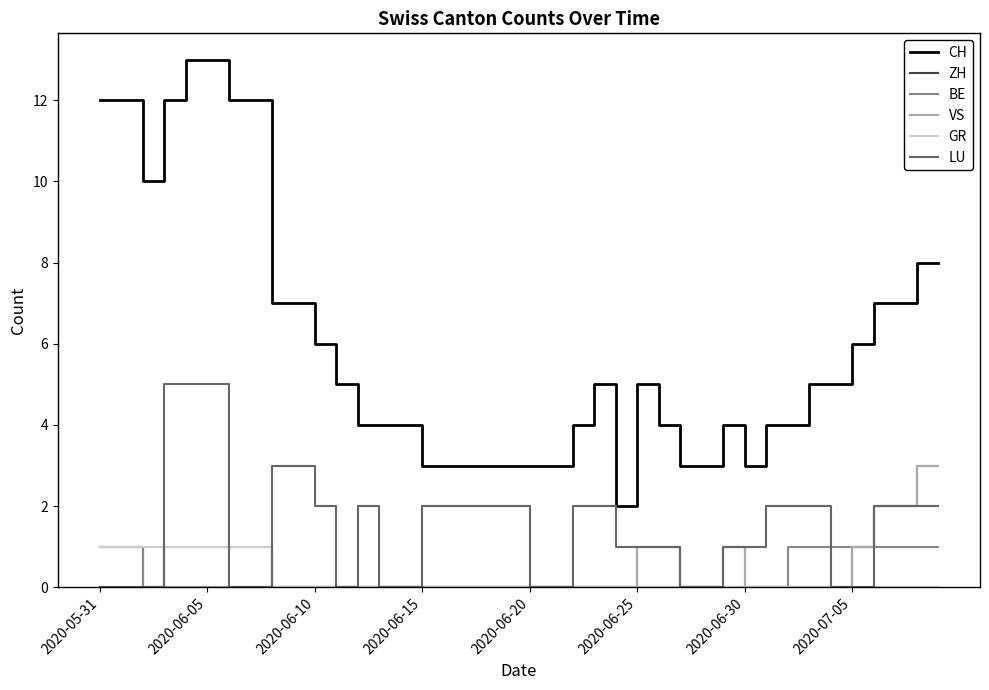

Which series has the largest total across all categories?

CH